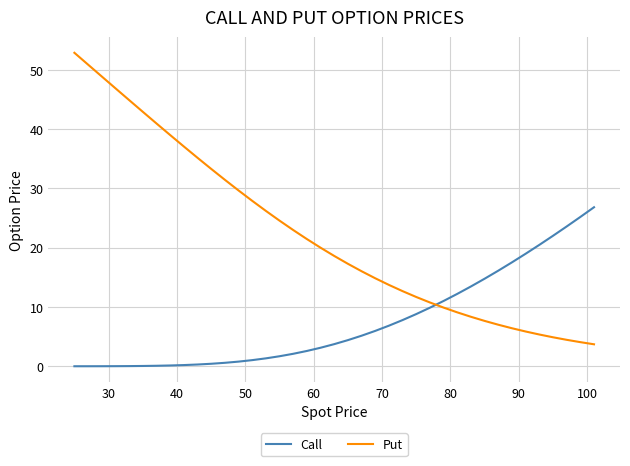

List the series in order of their overall mean, lowest first.

Call, Put